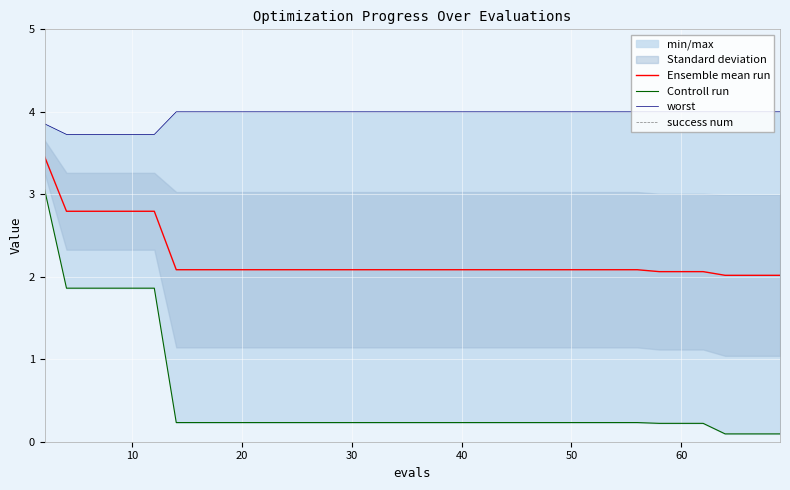

True or false: Ensemble mean run has more than 0 points higher than both neighbors.

False